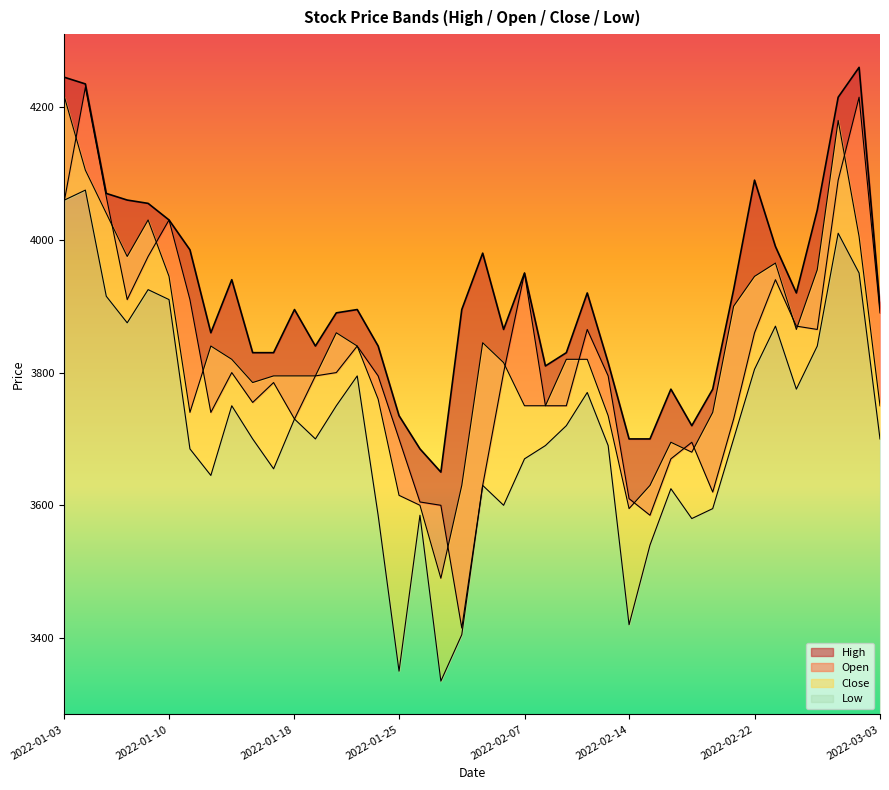

At which category is the sum across all series the highest?

2022-01-04